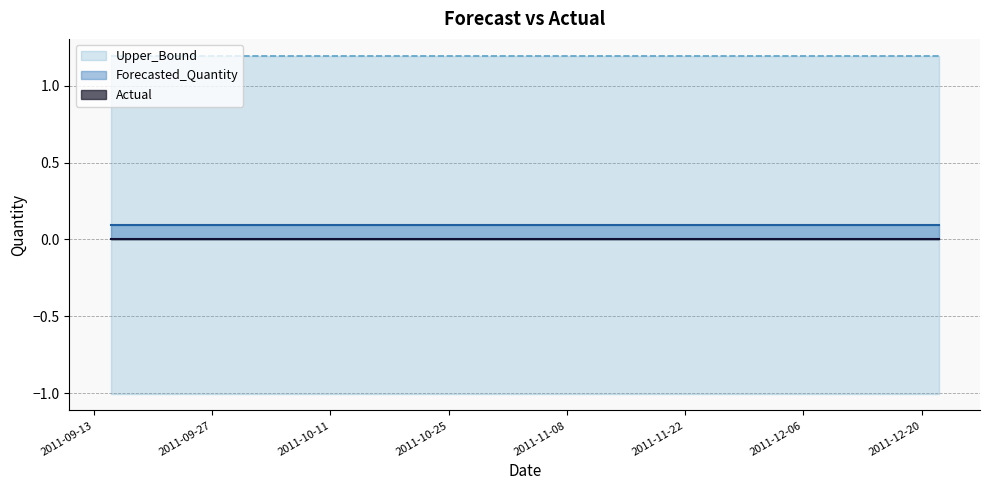

Reading left to right, list all the values displayed in this chart.

Actual: 2011-09-15=0.0	2011-09-22=0.0	2011-09-29=0.0	2011-10-06=0.0	2011-10-13=0.0	2011-10-20=0.0	2011-10-27=0.0	2011-11-03=0.0	2011-11-10=0.0	2011-11-17=0.0	2011-11-24=0.0	2011-12-01=0.0	2011-12-08=0.0	2011-12-15=0.0	2011-12-22=0.0
Forecasted_Quantity: 2011-09-15=0.1	2011-09-22=0.1	2011-09-29=0.1	2011-10-06=0.1	2011-10-13=0.1	2011-10-20=0.1	2011-10-27=0.1	2011-11-03=0.1	2011-11-10=0.1	2011-11-17=0.1	2011-11-24=0.1	2011-12-01=0.1	2011-12-08=0.1	2011-12-15=0.1	2011-12-22=0.1
Upper_Bound: 2011-09-15=1.2	2011-09-22=1.2	2011-09-29=1.2	2011-10-06=1.2	2011-10-13=1.2	2011-10-20=1.2	2011-10-27=1.2	2011-11-03=1.2	2011-11-10=1.2	2011-11-17=1.2	2011-11-24=1.2	2011-12-01=1.2	2011-12-08=1.2	2011-12-15=1.2	2011-12-22=1.2
Lower_Bound: 2011-09-15=-1.0	2011-09-22=-1.0	2011-09-29=-1.0	2011-10-06=-1.0	2011-10-13=-1.0	2011-10-20=-1.0	2011-10-27=-1.0	2011-11-03=-1.0	2011-11-10=-1.0	2011-11-17=-1.0	2011-11-24=-1.0	2011-12-01=-1.0	2011-12-08=-1.0	2011-12-15=-1.0	2011-12-22=-1.0